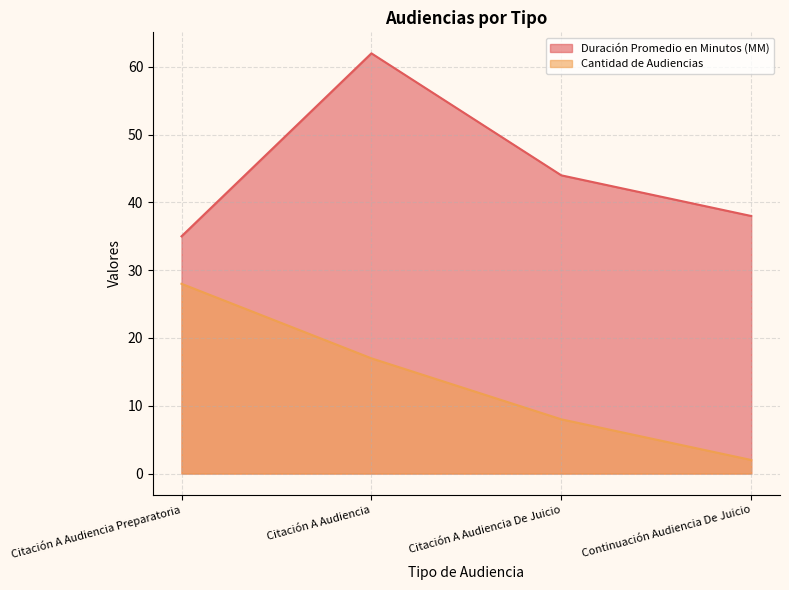

What is the value of the Cantidad de Audiencias point at the 3rd from the left?

8